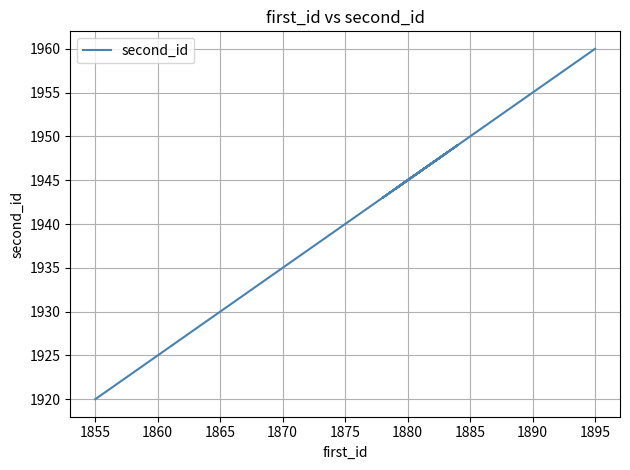

How many data points are less than 1941?

20